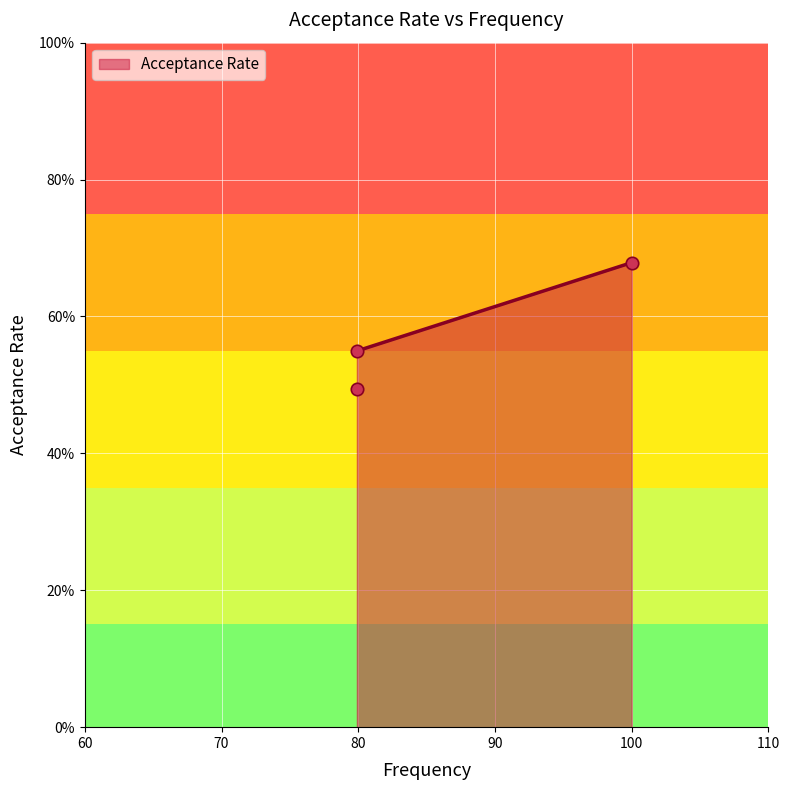

What is the change in value from 79.9 to 100.0?

+0.2